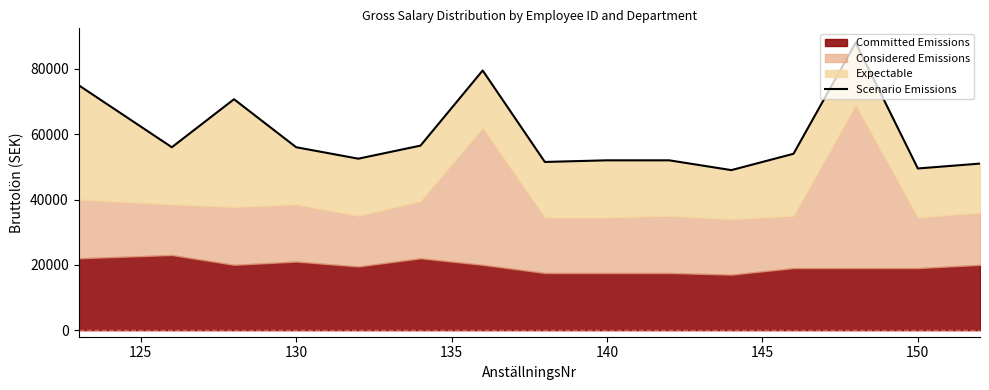

What is the minimum value shown in the chart?

49000